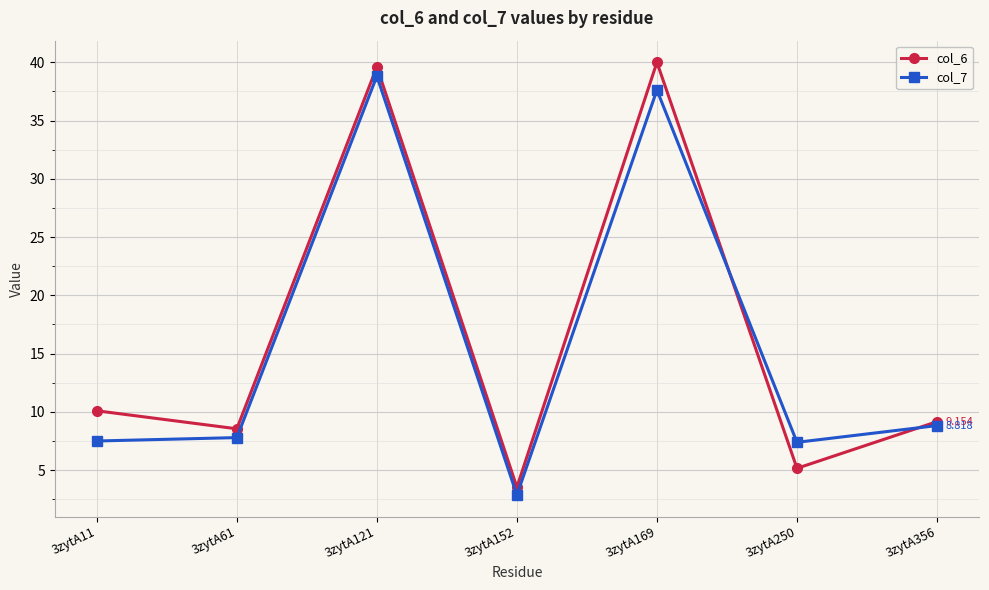

What is the maximum value shown in the chart?

40.0